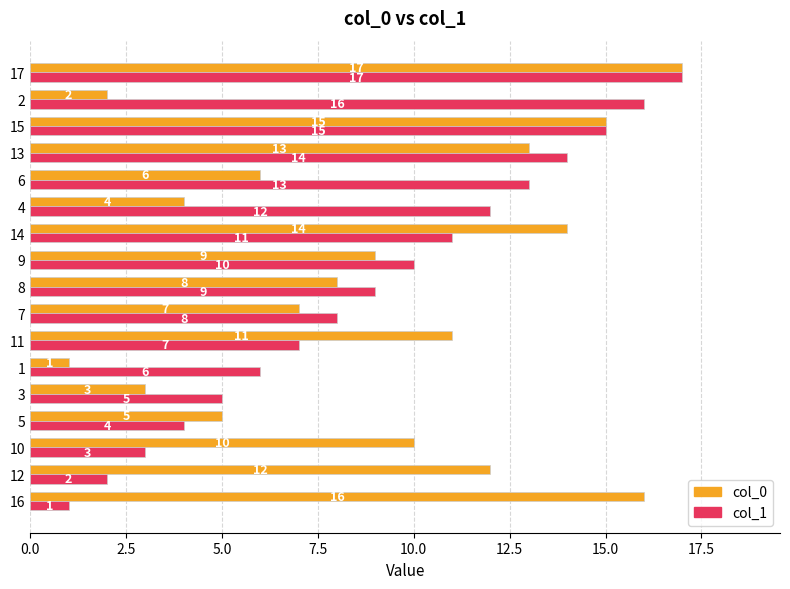

List the labels in order of col_1 value, largest first.

17, 2, 15, 13, 6, 4, 14, 9, 8, 7, 11, 1, 3, 5, 10, 12, 16